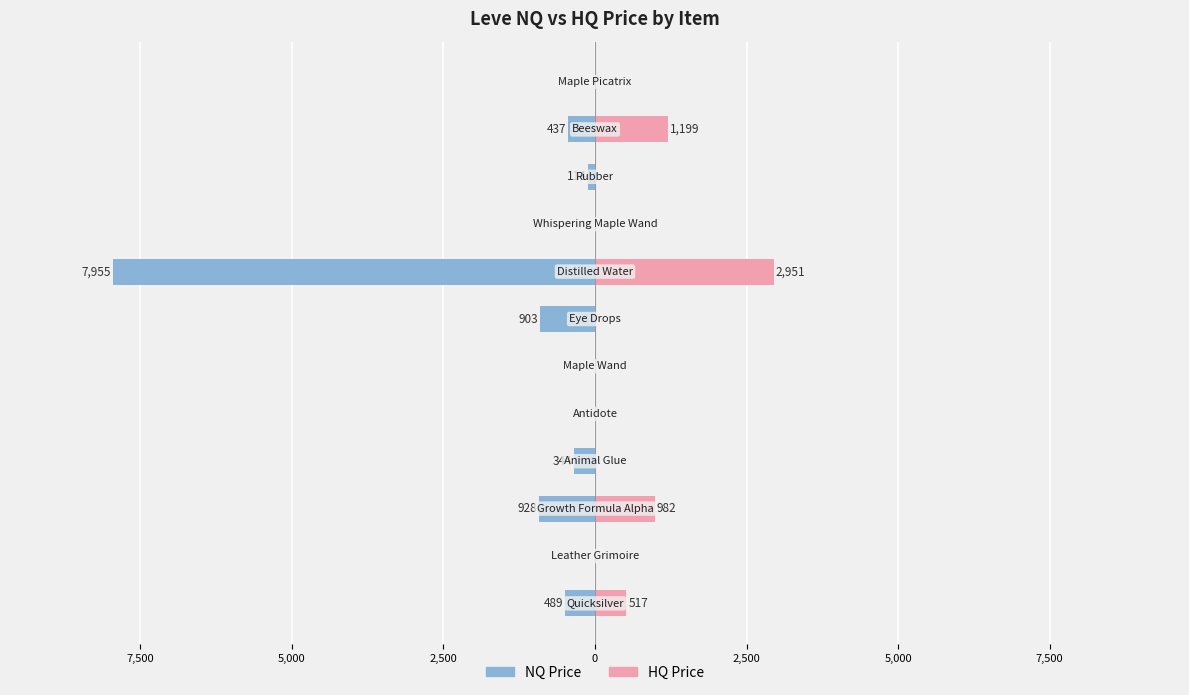

The HQ Price series shows 0.0 at 9. True or false?

True